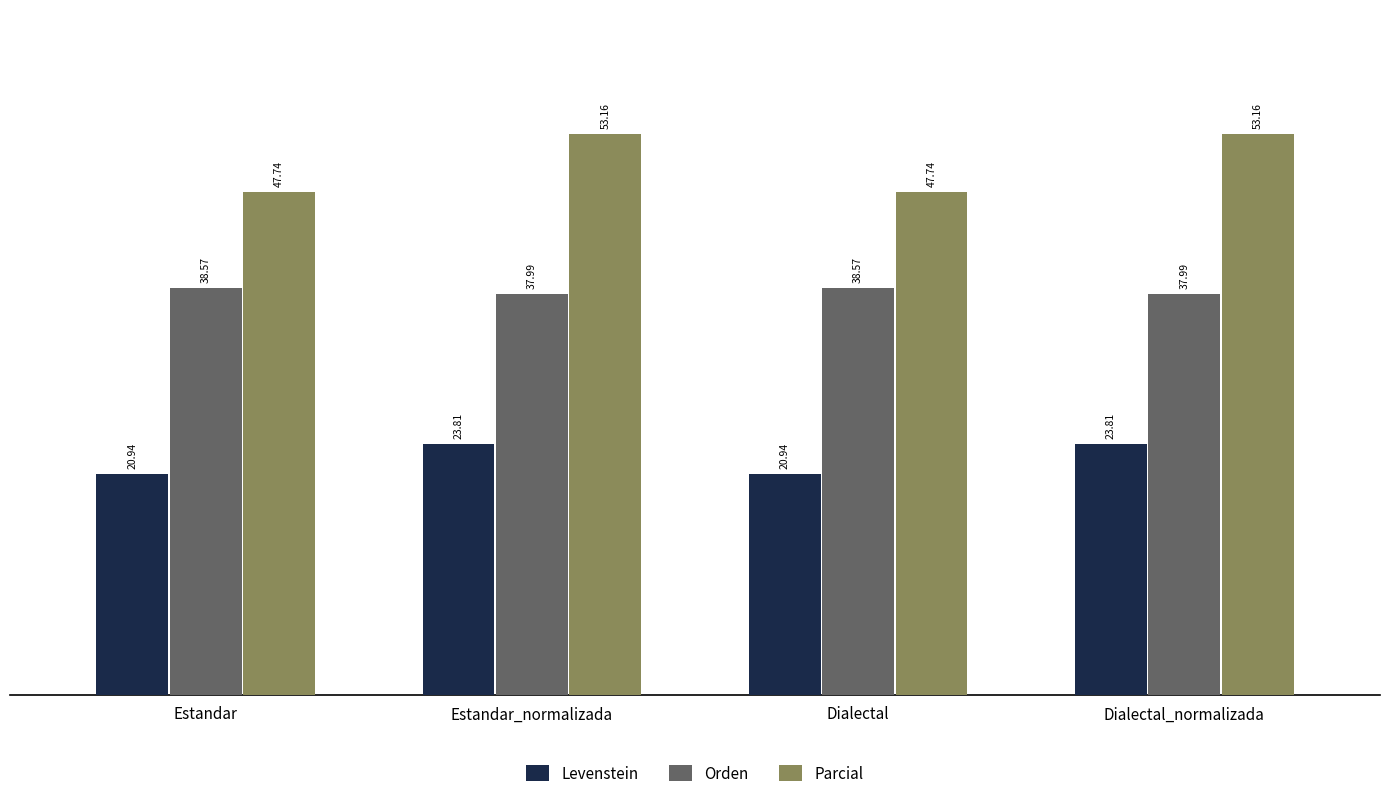

What is the highest value of the Levenstein series?

23.8